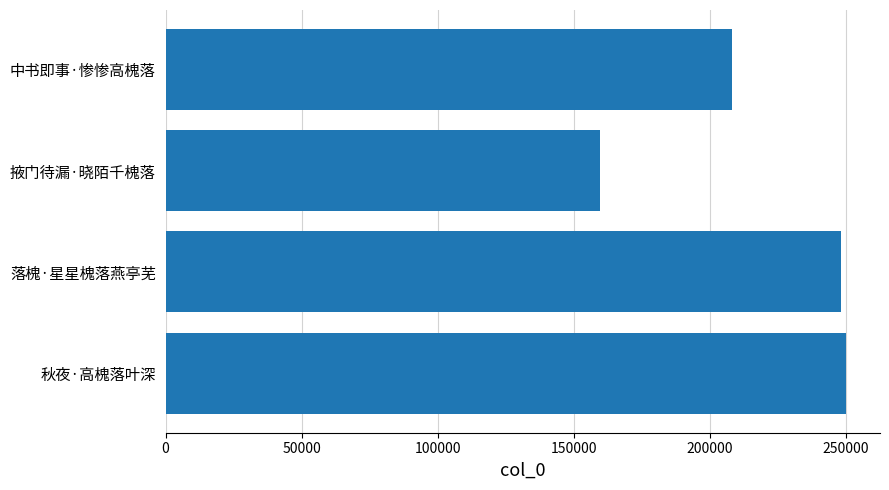

True or false: the data shows 157957 at 秋夜·高槐落叶深.

False